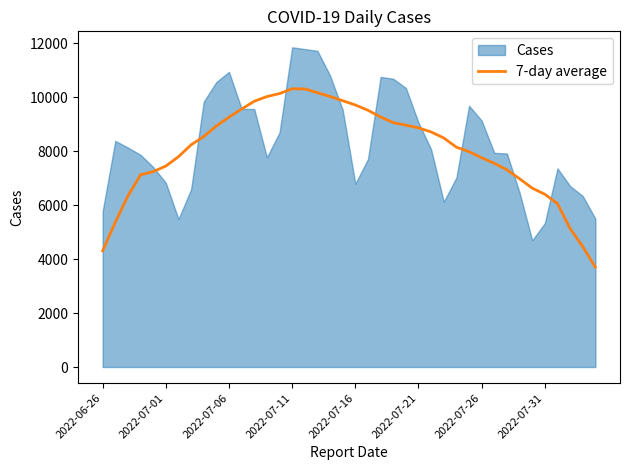

What is the lowest value of the 7-day average series?

3699.3